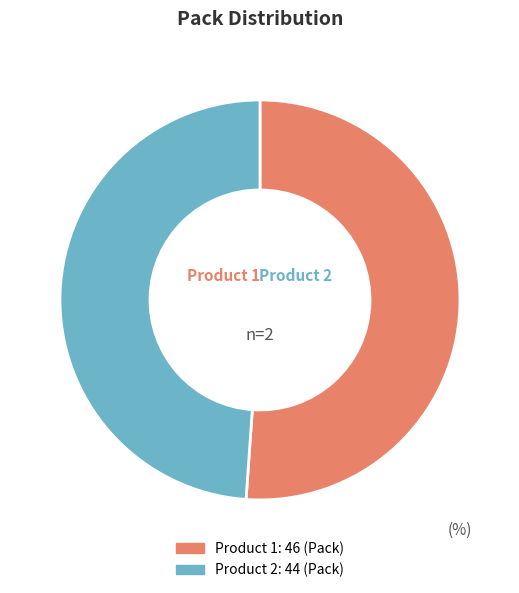

The Product 1 slice represents 36% of the pie. True or false?

False